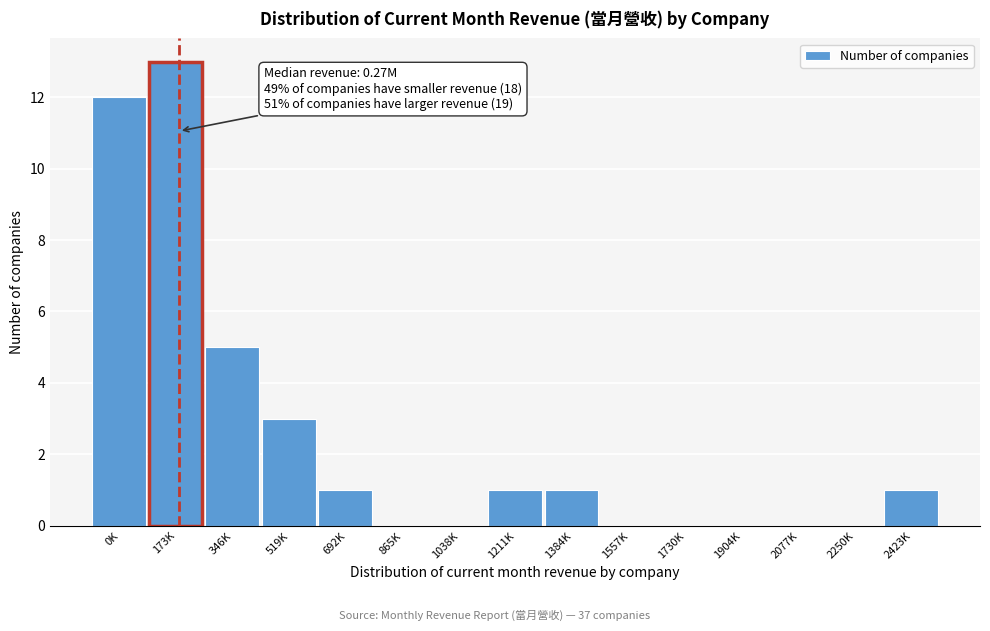

Reading left to right, what are all the values shown in this chart?

0K=12	173K=13	346K=5	519K=3	692K=1	865K=0	1038K=0	1211K=1	1384K=1	1557K=0	1730K=0	1904K=0	2077K=0	2250K=0	2423K=1